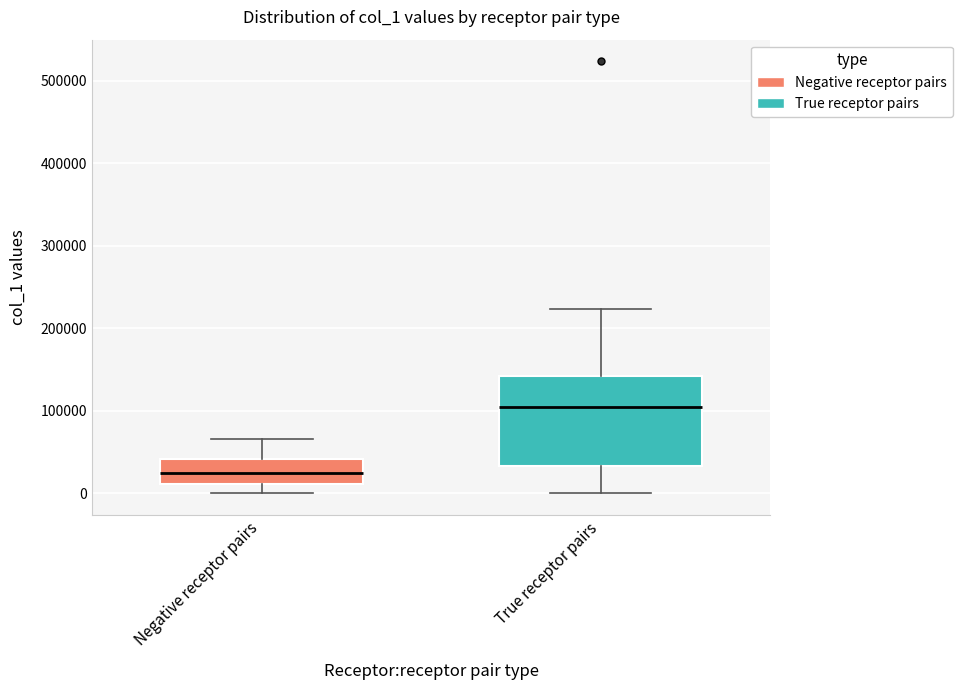

Which box is the tallest, from its lower edge to its upper edge?

True receptor pairs